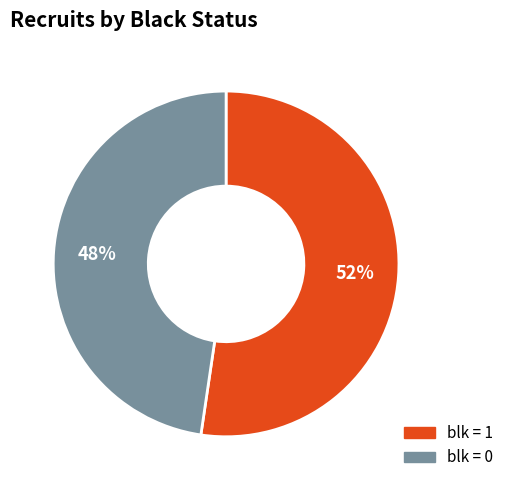

To the nearest percent, what is the average slice percentage?

50%